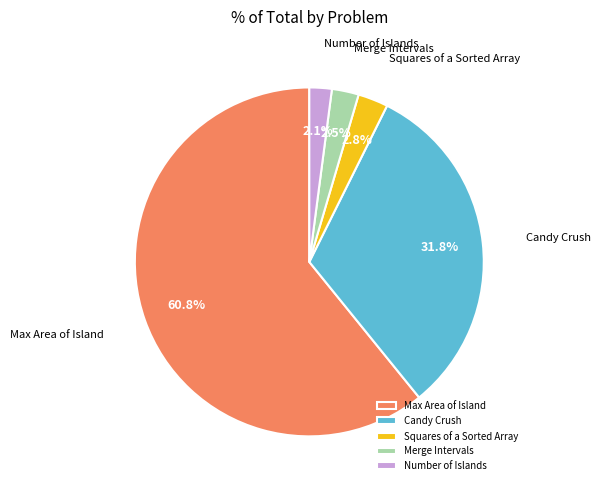

To the nearest percent, what portion does Squares of a Sorted Array represent?

3%